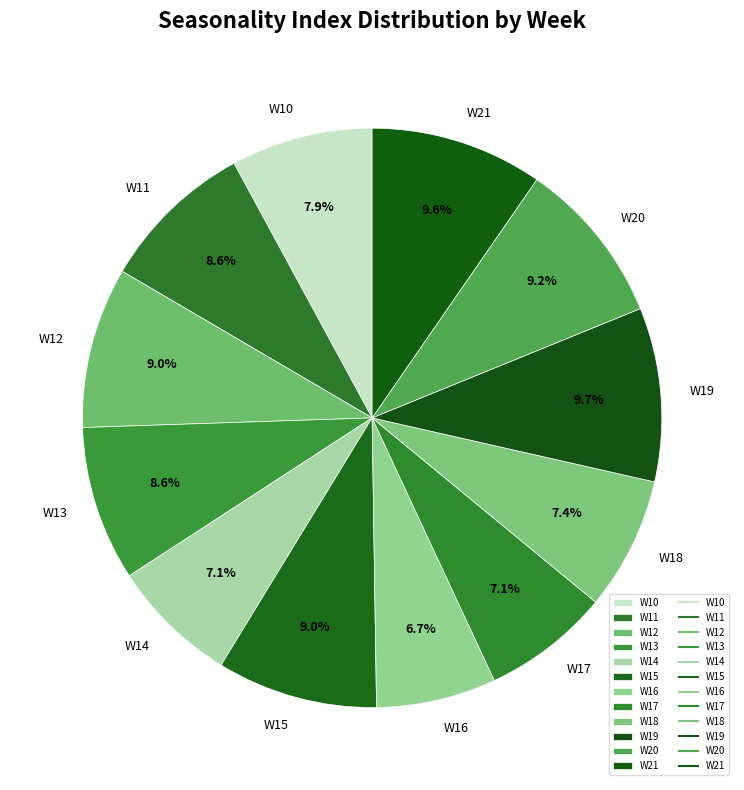

Is the sum of W21 and W14 greater than half?

No